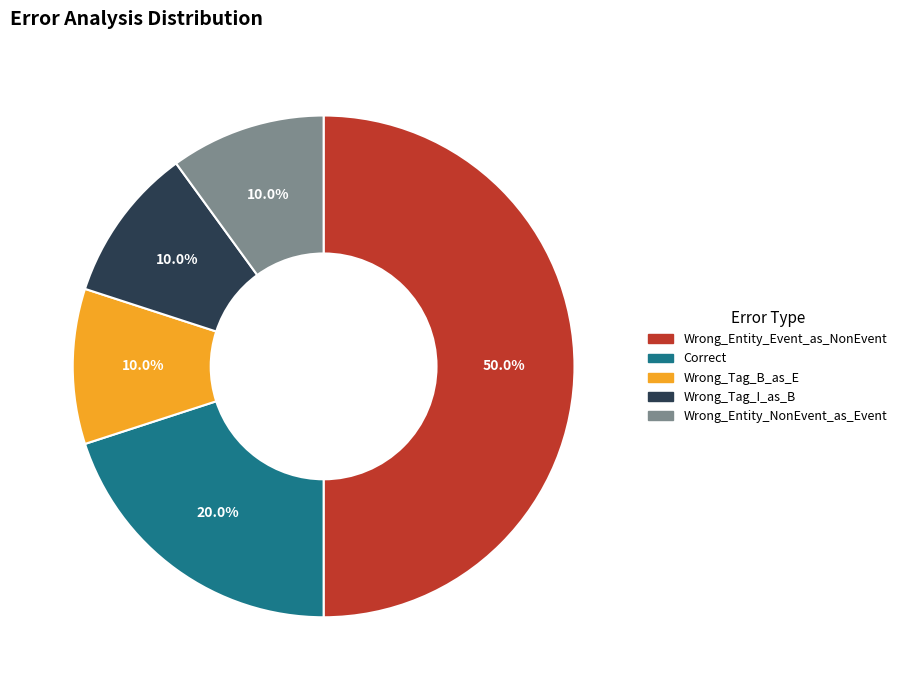

Which category has the biggest portion of the pie?

Wrong_Entity_Event_as_NonEvent